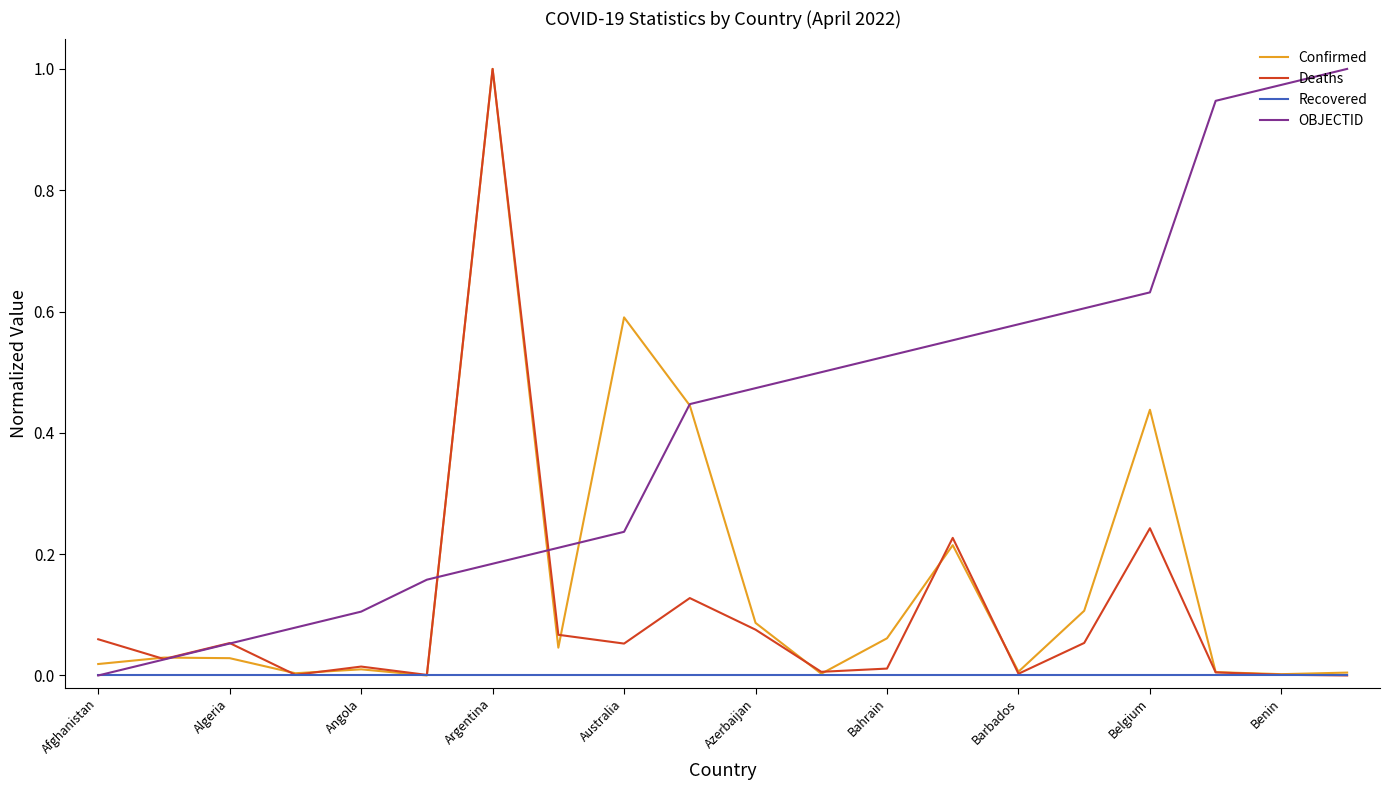

Which series has the largest total across all categories?

OBJECTID